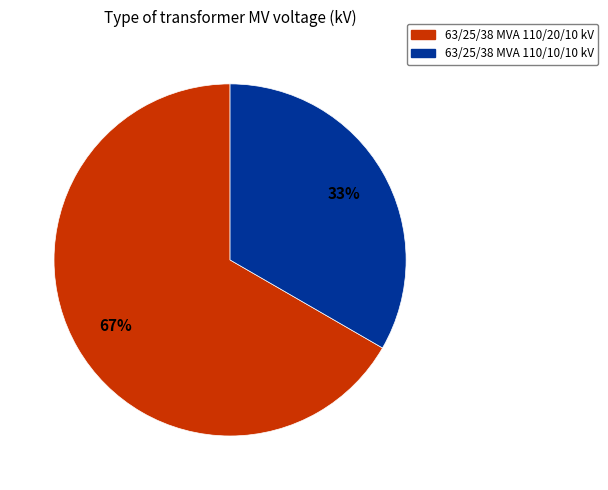

Count the number of slices in the pie.

2